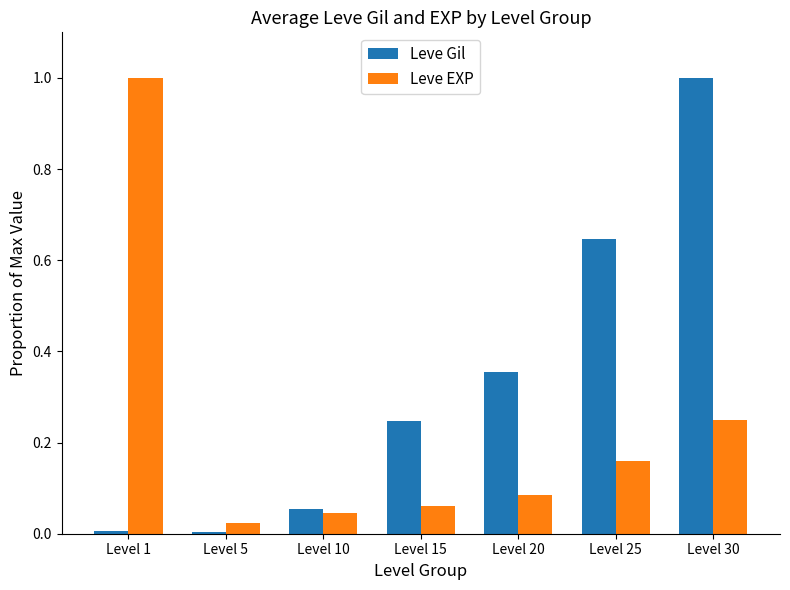

How many bars are there in each group?

2